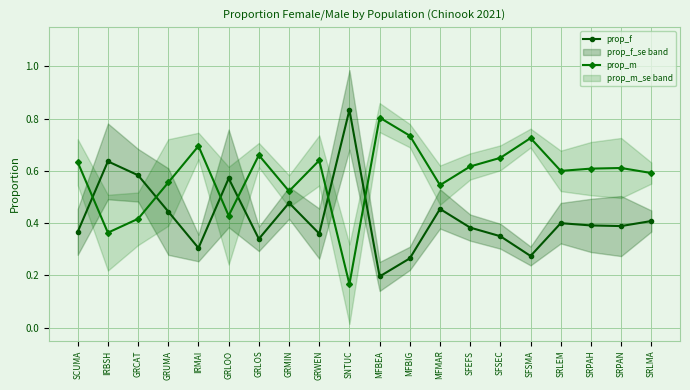

Does the chart display data point markers on the line(s)?

Yes